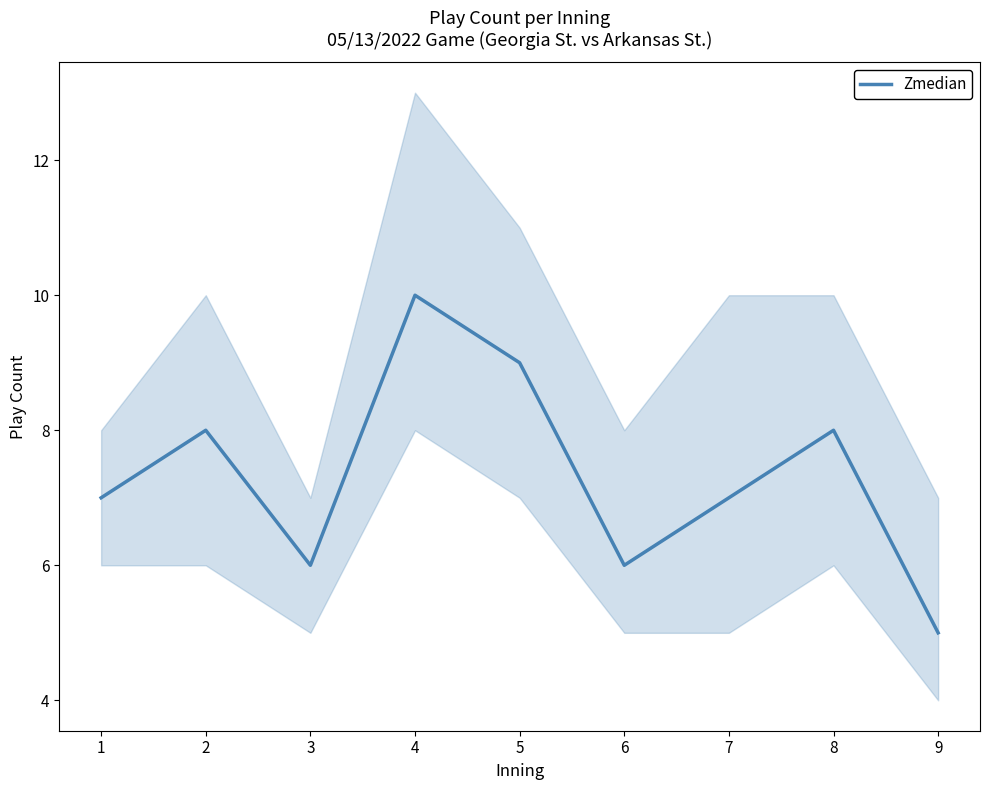

Rank the categories by value from highest to lowest.

4, 5, 2, 8, 1, 7, 3, 6, 9